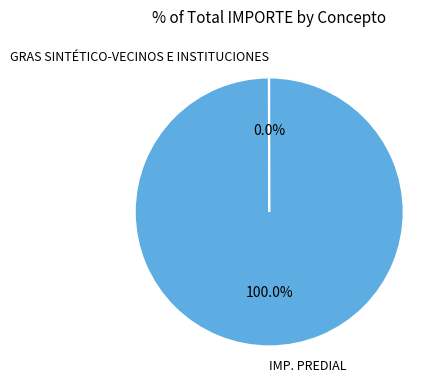

Does any single category account for the majority?

Yes